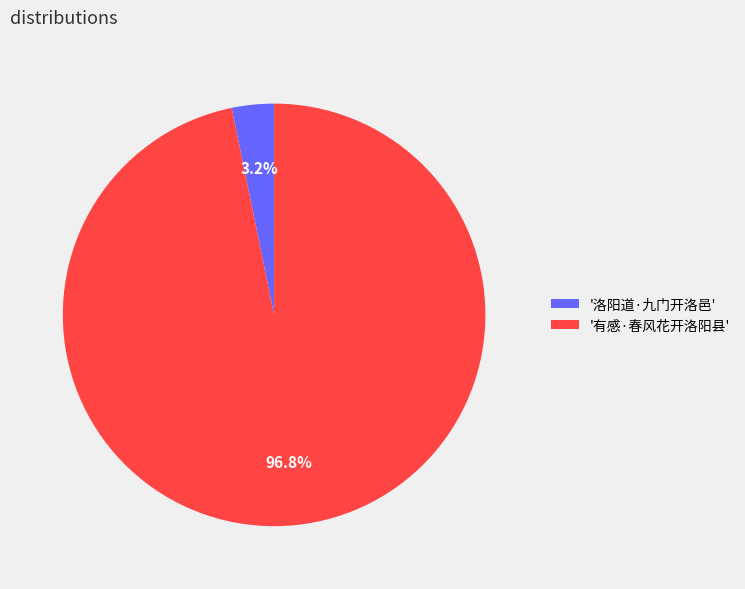

How much of the chart is everything except '有感·春风花开洛阳县'?

3.2%